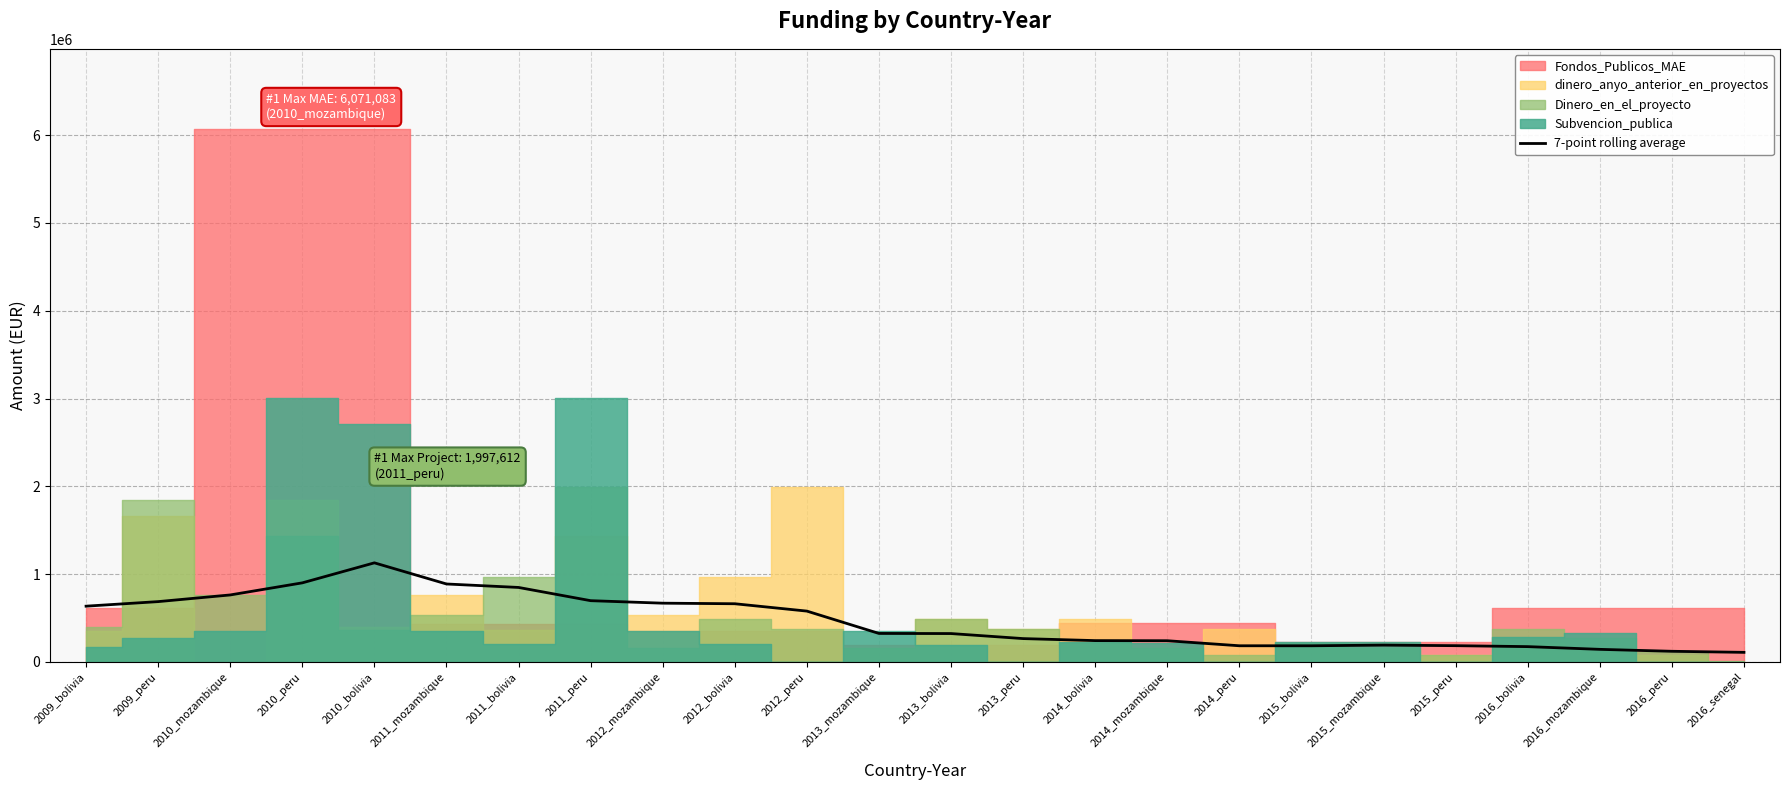

List the labels in order of value, largest first.

2010_bolivia, 2010_peru, 2011_mozambique, 2011_bolivia, 2010_mozambique, 2011_peru, 2009_peru, 2012_mozambique, 2012_bolivia, 2009_bolivia, 2012_peru, 2013_mozambique, 2013_bolivia, 2013_peru, 2014_bolivia, 2014_mozambique, 2015_mozambique, 2015_peru, 2014_peru, 2015_bolivia, 2016_bolivia, 2016_mozambique, 2016_peru, 2016_senegal